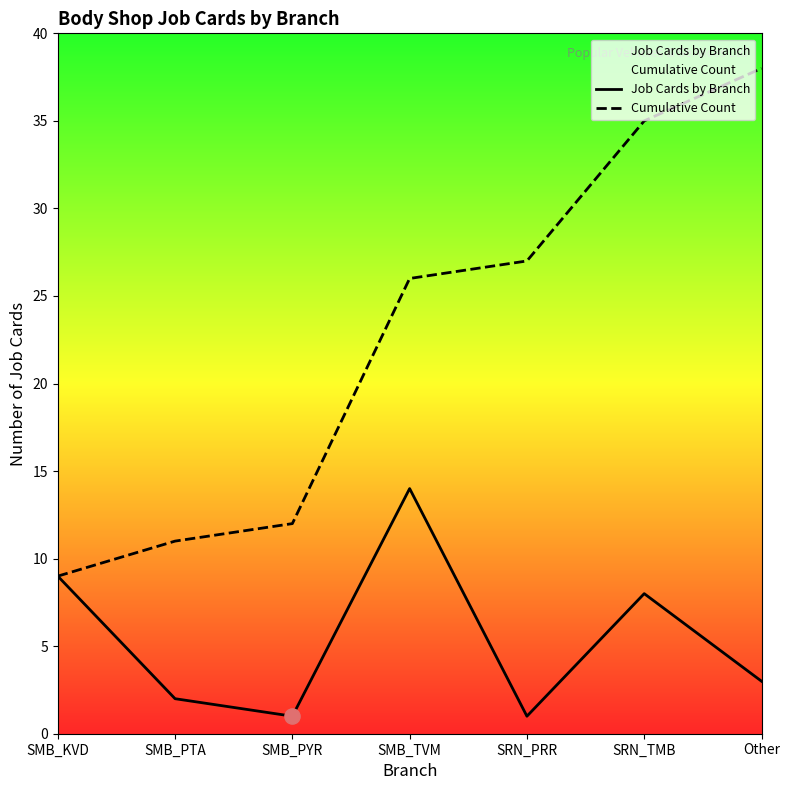

Is the value of Cumulative Count at Other greater than the value of Job Cards by Branch at SRN_PRR?

Yes